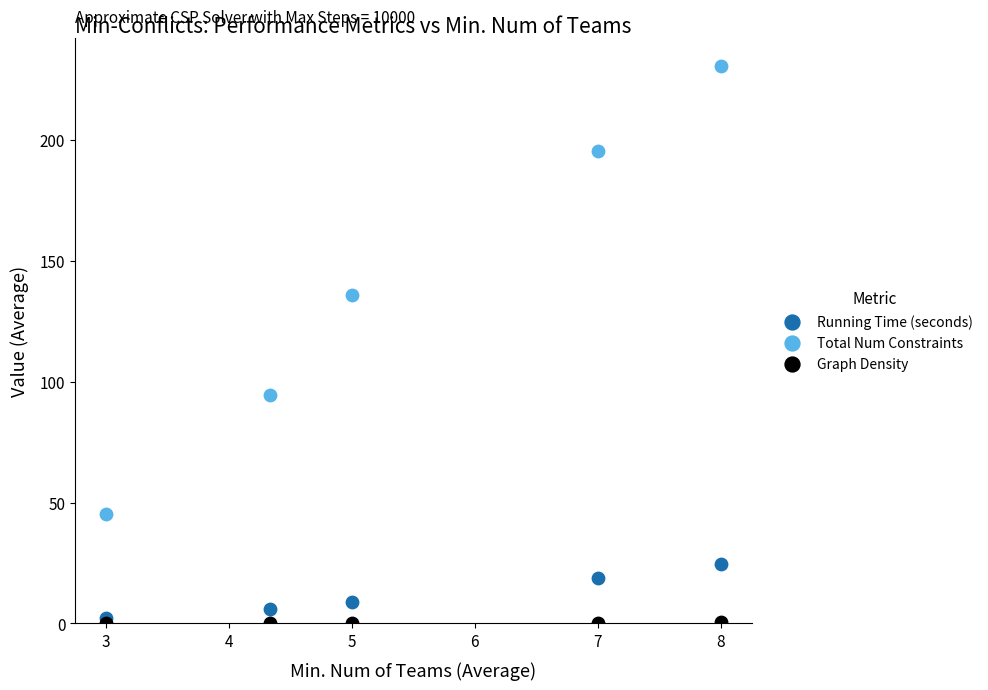

Which series reaches the maximum Y coordinate?

Total Num Constraints